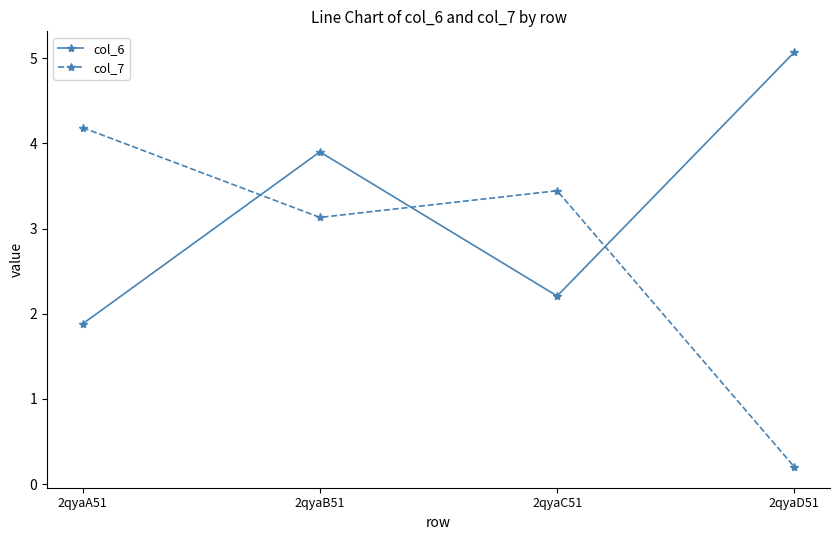

What is the sum of all col_7 values?

11.0